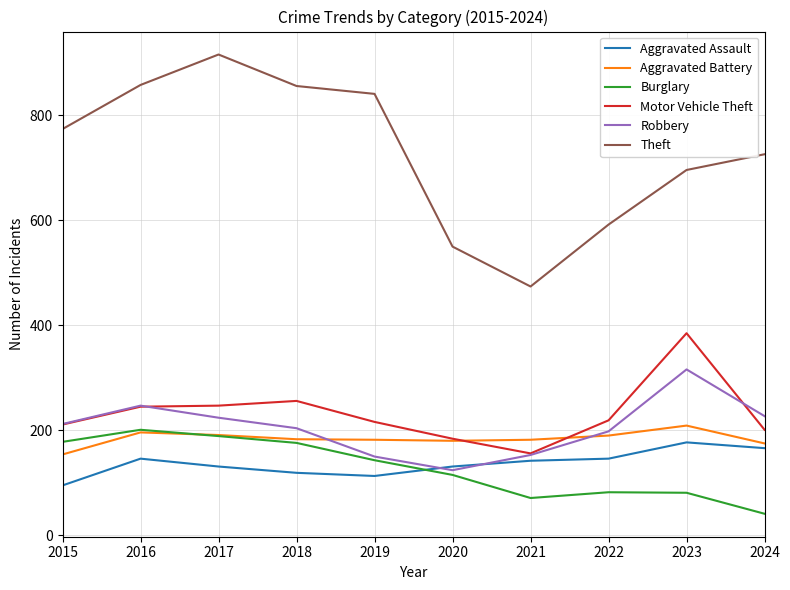

True or false: Theft and Robbery cross at least once.

False